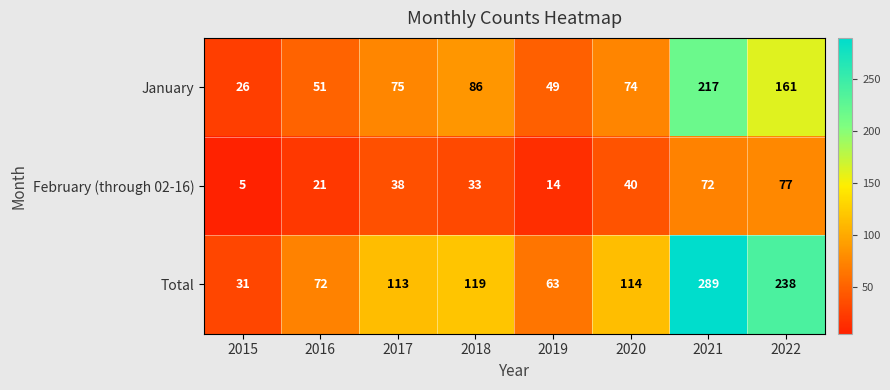

List the series in order of their peak value, lowest first.

February (through 02-16), January, Total